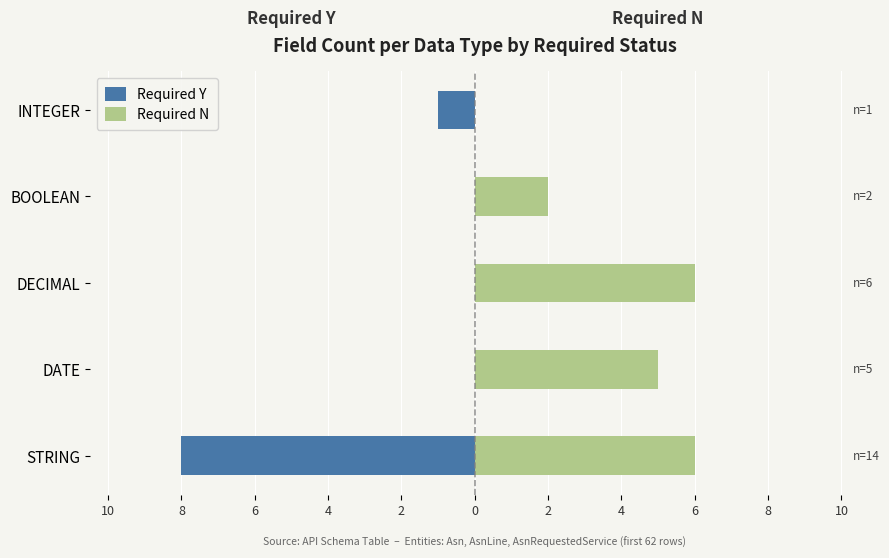

What is the highest value of the Required N series?

6